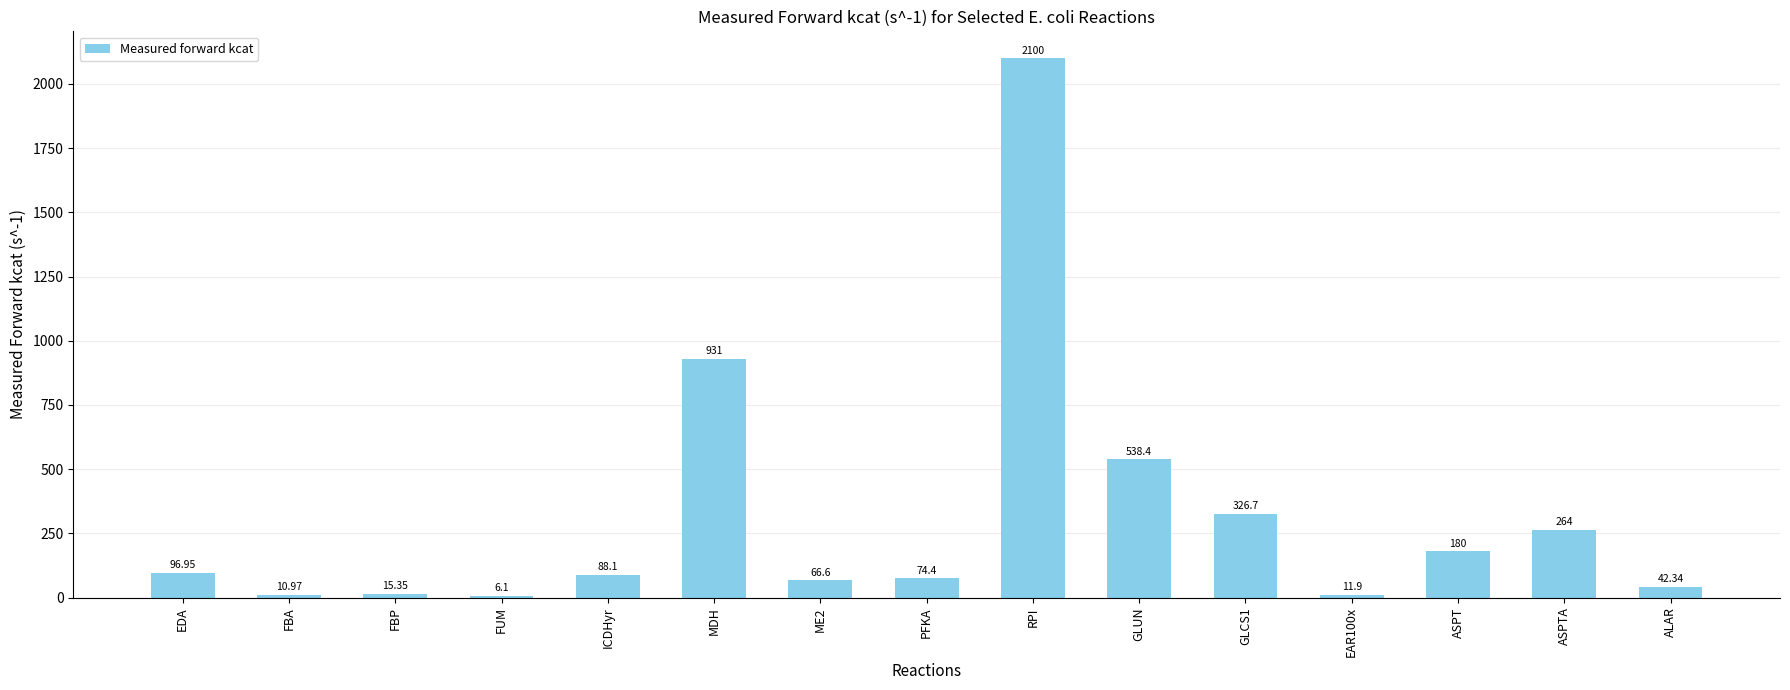

What is the change in value from FUM to EAR100x?

+5.8